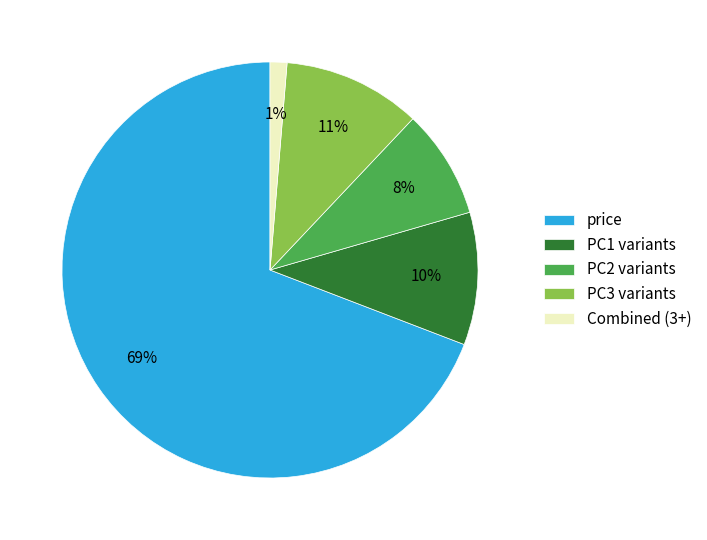

Which slice is the largest?

price